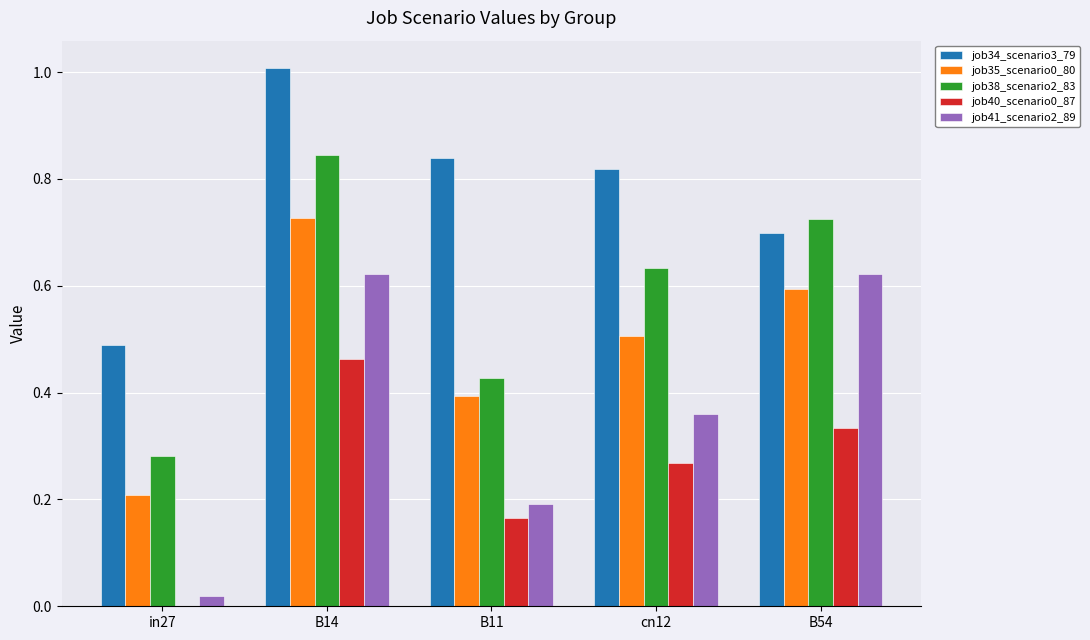

Is it true that job35_scenario0_80 equals 0.8 at cn12?

False